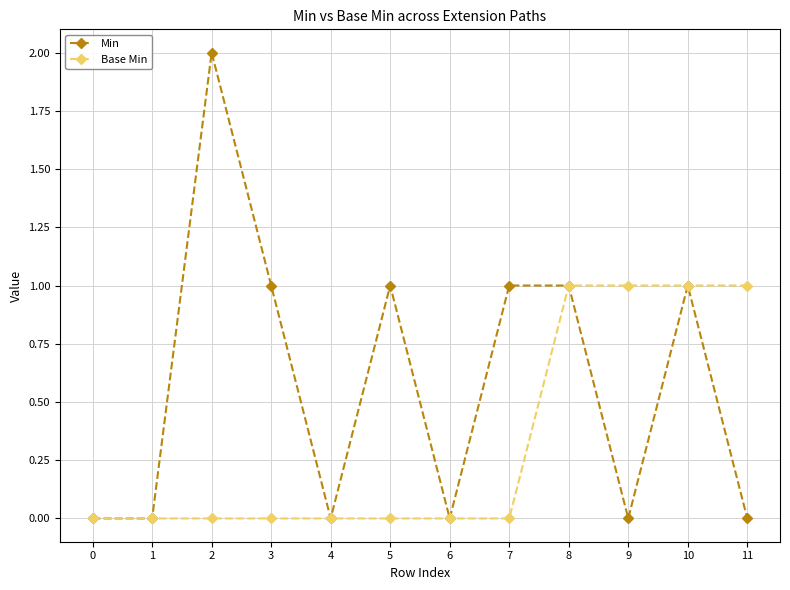

How many Min values are between 0 and 1?

11